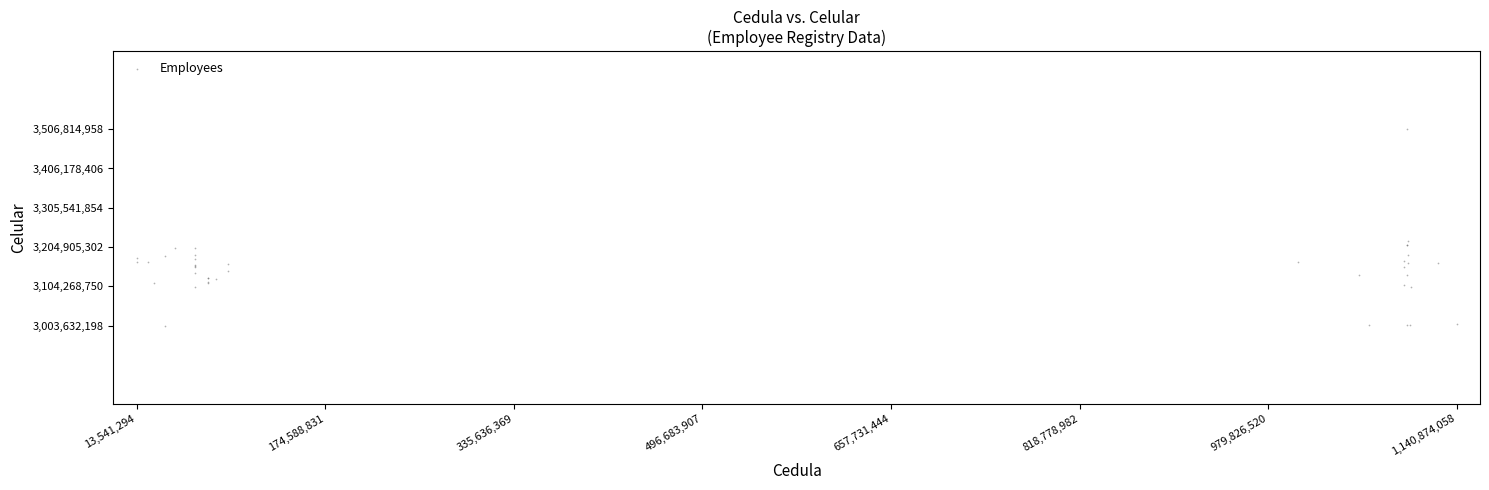

What Y value in the scatter plot is closest to 3255223578?

3219922005